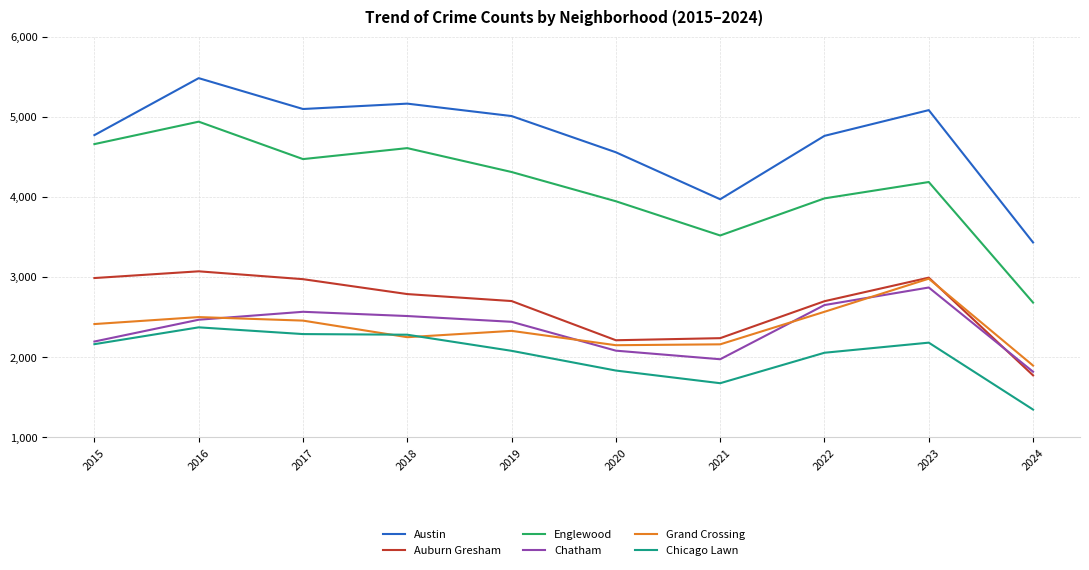

After their last crossing, which series has the higher values: Auburn Gresham or Grand Crossing?

Grand Crossing